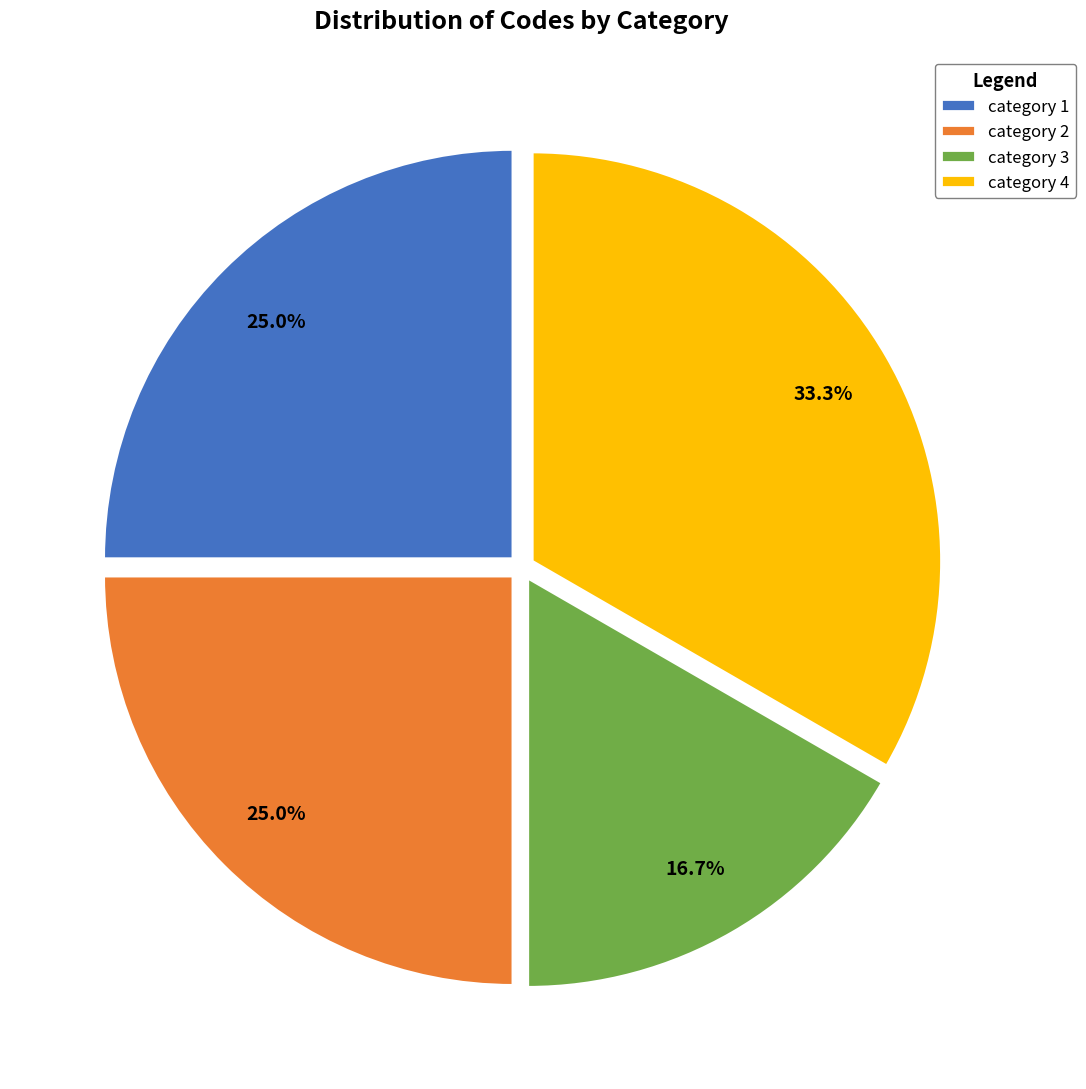

What percentage is the category 4 slice, to the nearest percent?

33%